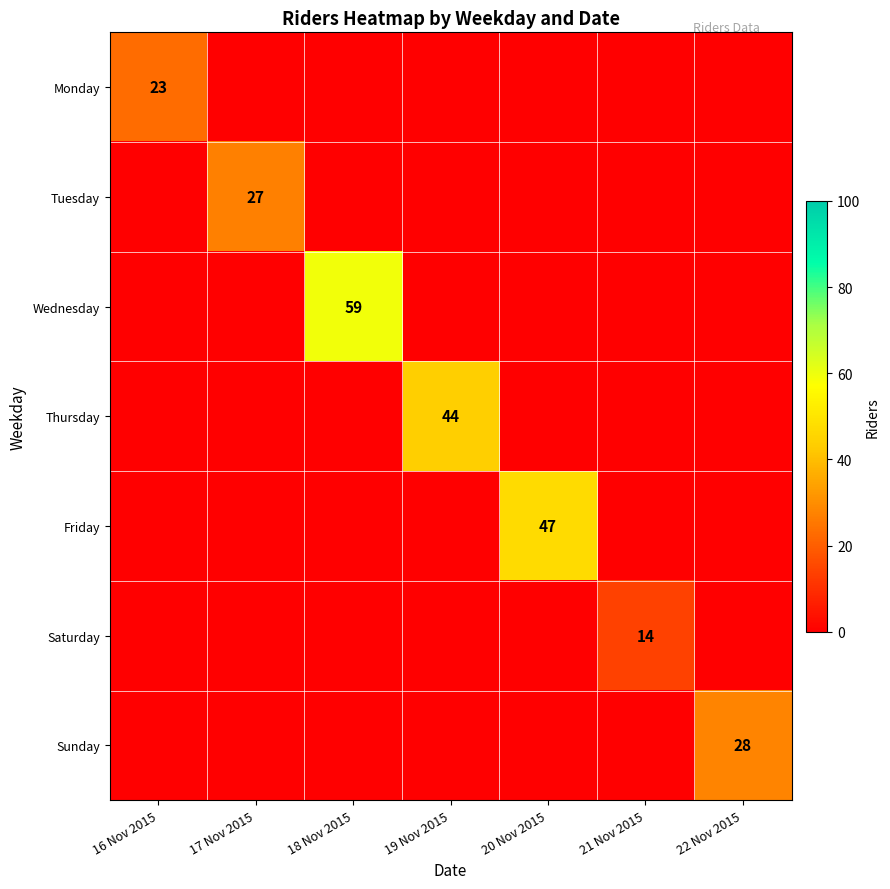

True or false: Friday has a value of 47 at 20 Nov 2015.

True